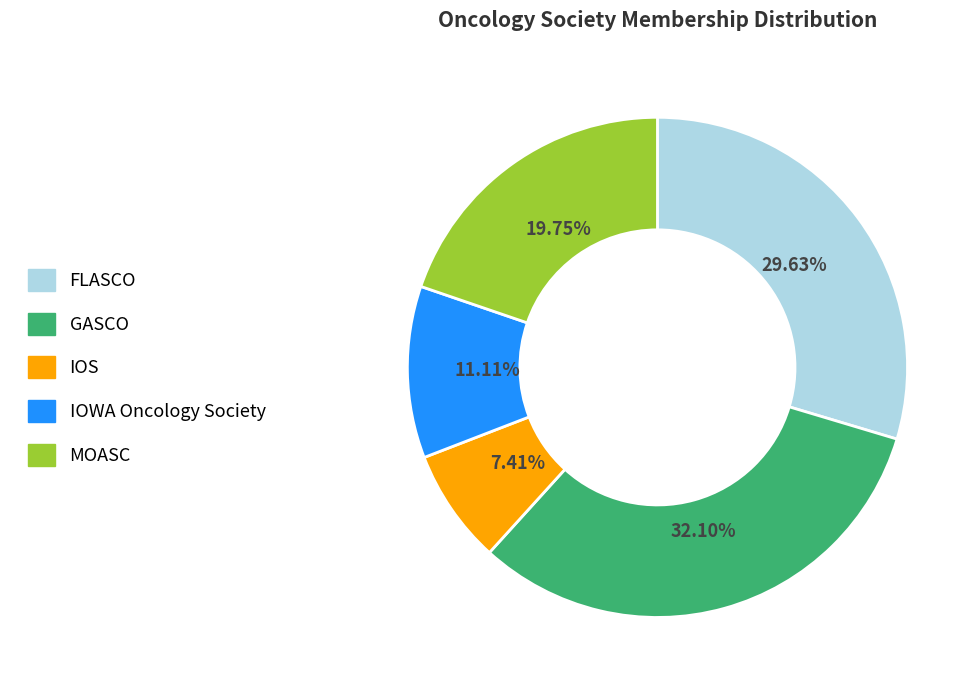

Rank the categories by value from highest to lowest.

GASCO, FLASCO, MOASC, IOWA Oncology Society, IOS